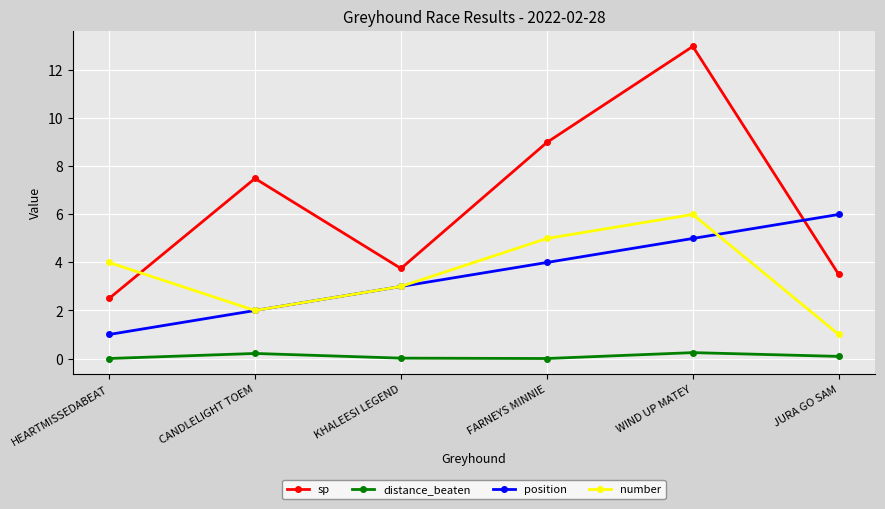

What is the spread (max minus min) of values at KHALEESI LEGEND?

3.7